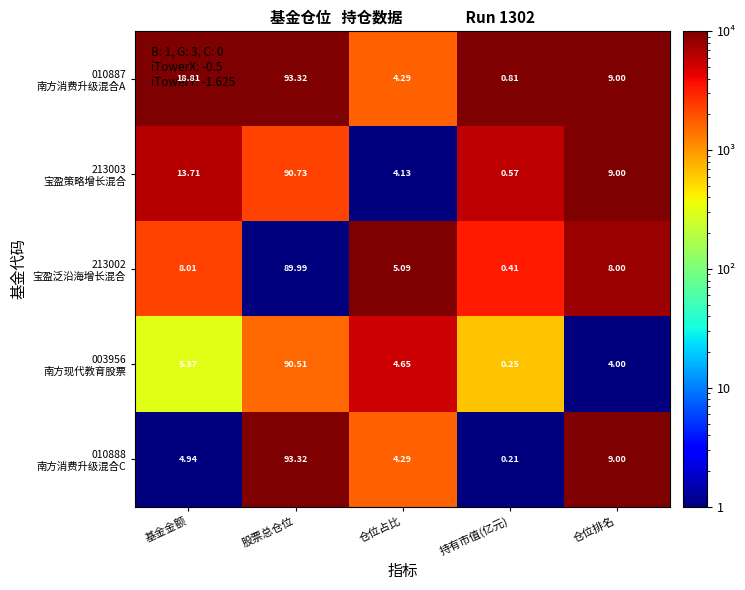

Which label corresponds to the largest value in the chart?

股票总仓位